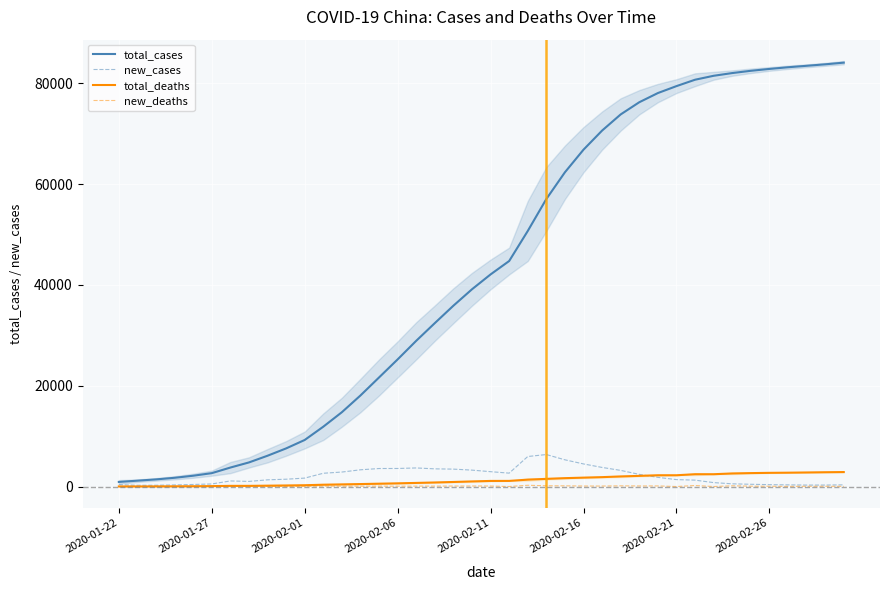

Which category has the highest value in the new_deaths series?

22